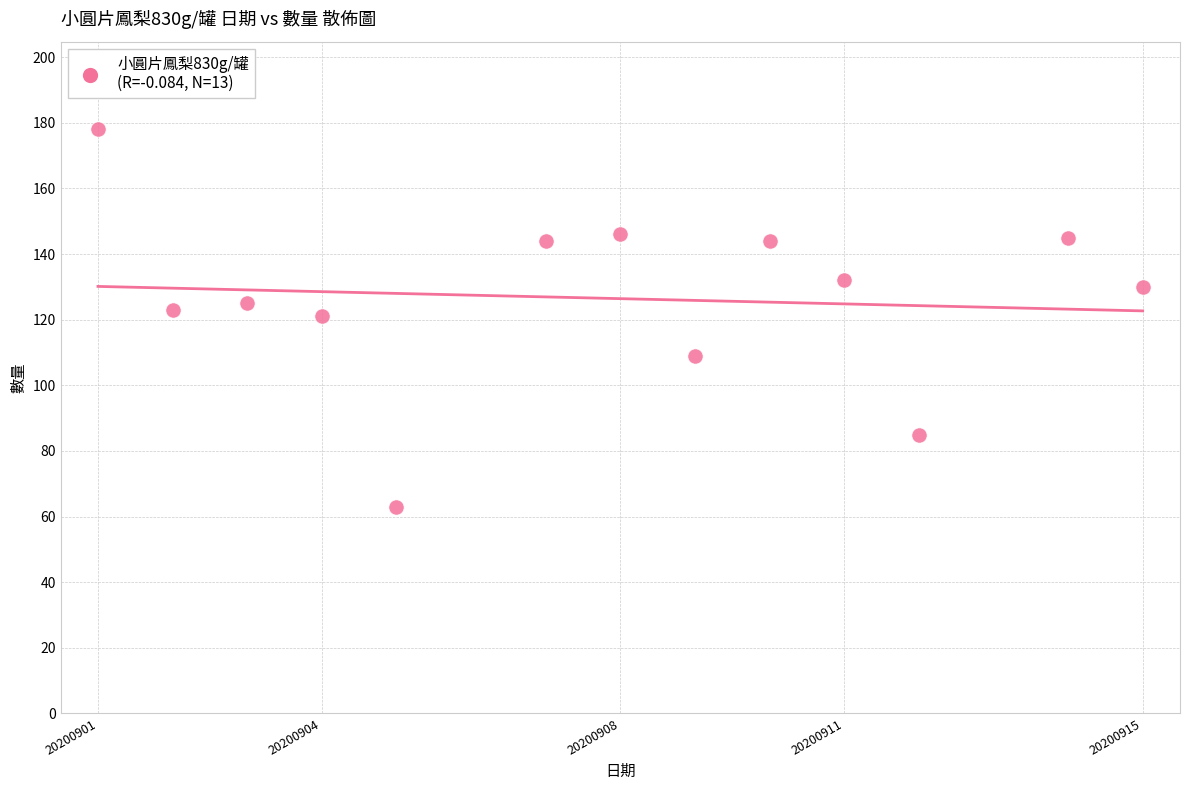

What is the range of Y values (max minus min)?

115